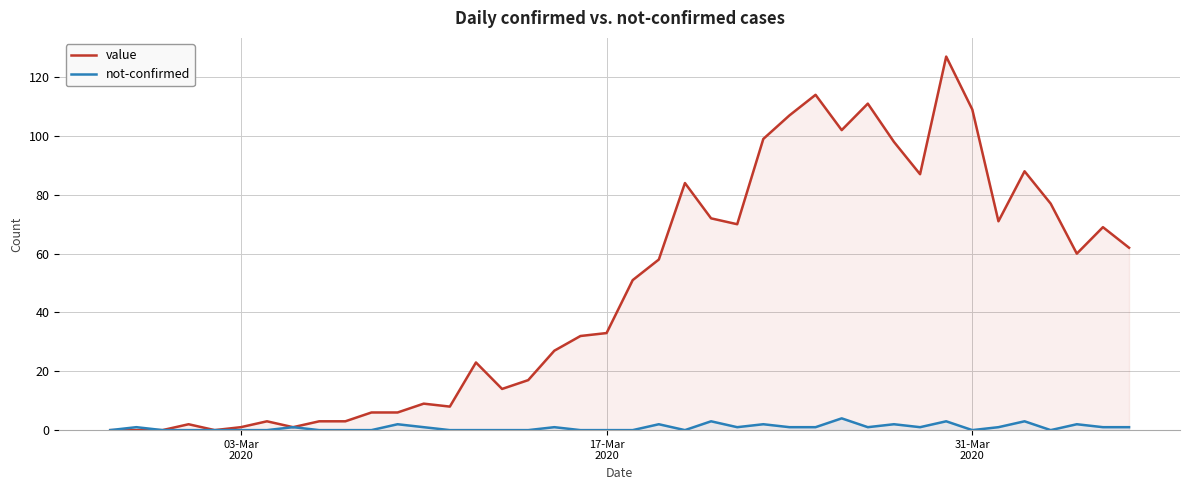

How many distinct data groups are displayed?

2